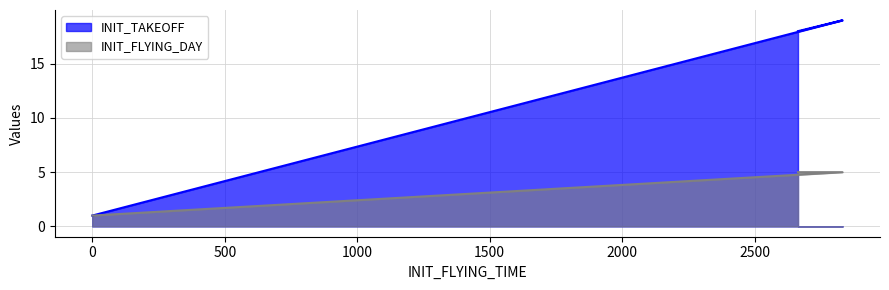

True or false: INIT_TAKEOFF and INIT_FLYING_DAY cross at least once.

False